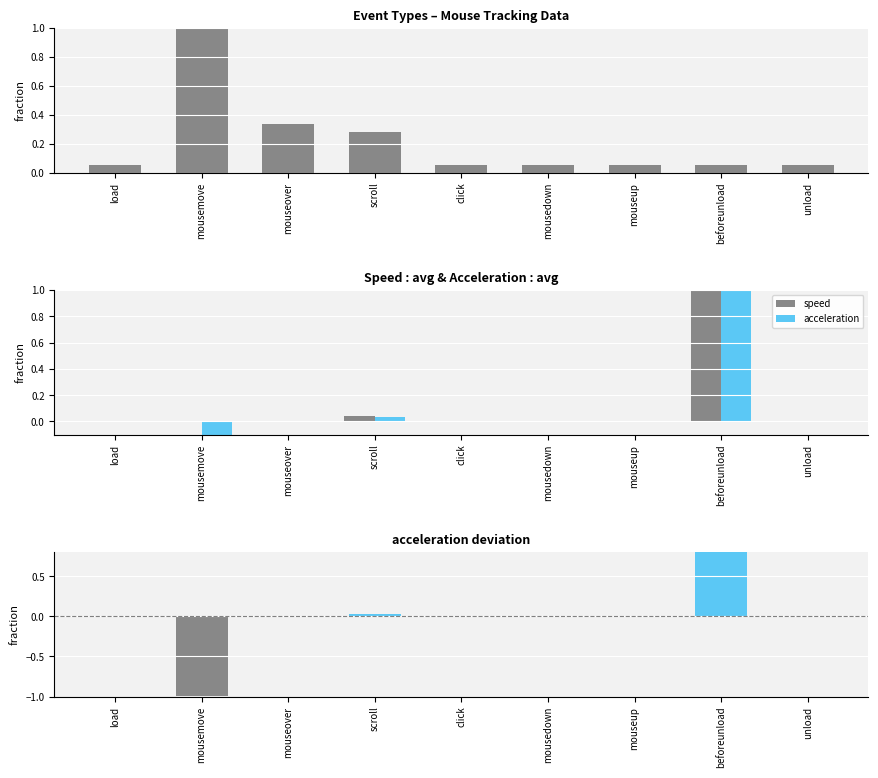

What is the average value of the speed series?

0.1